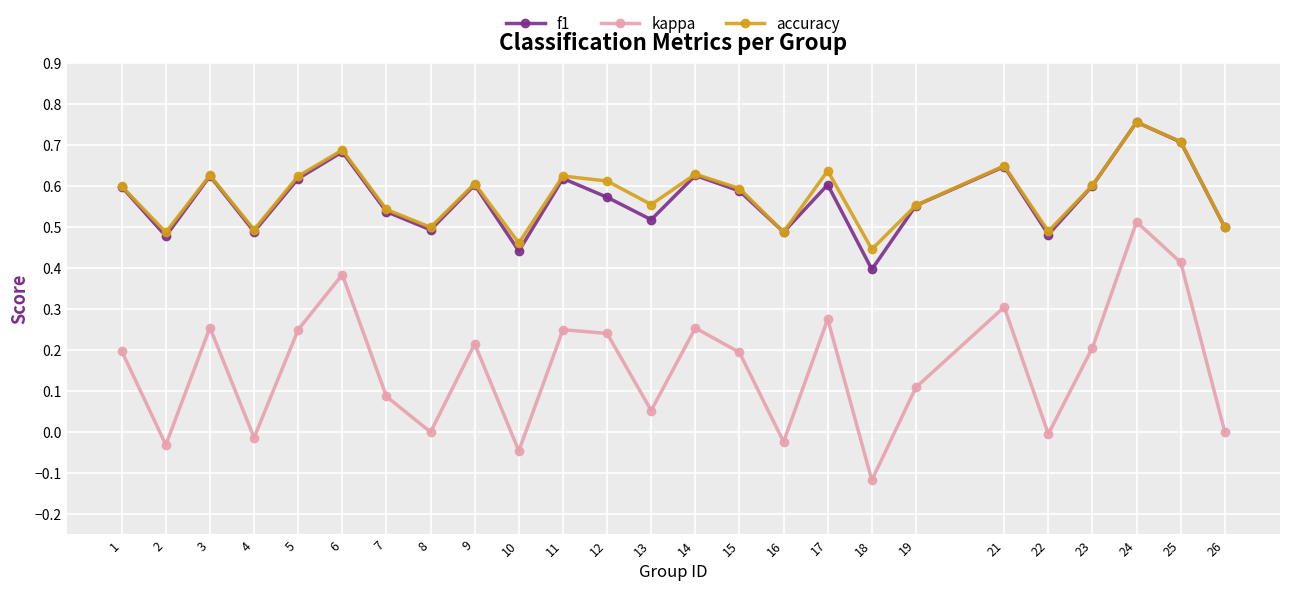

Where is accuracy nearest to the value 0?

18